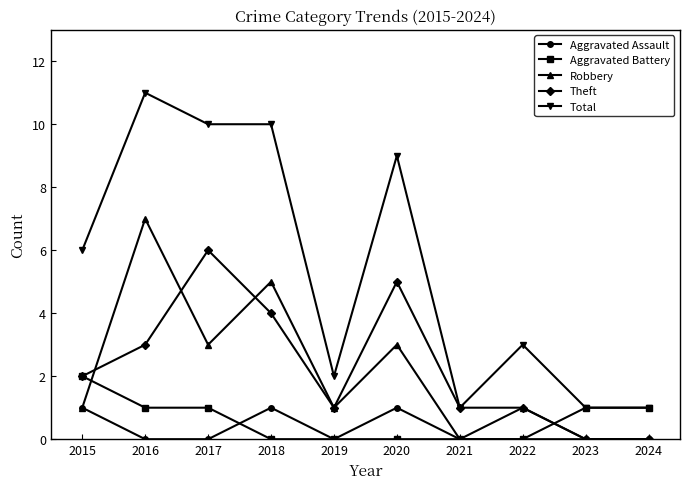

Count the number of categories in the chart.

10